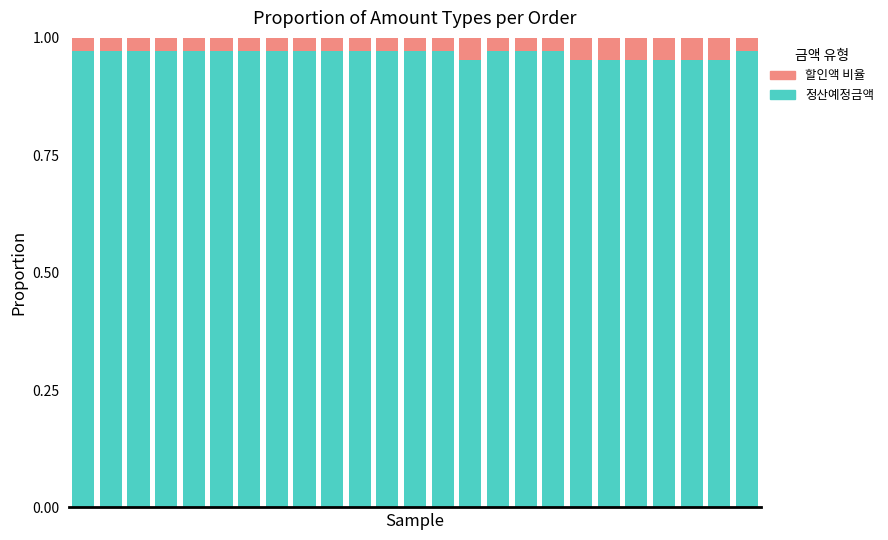

How many bars are there in total?

25